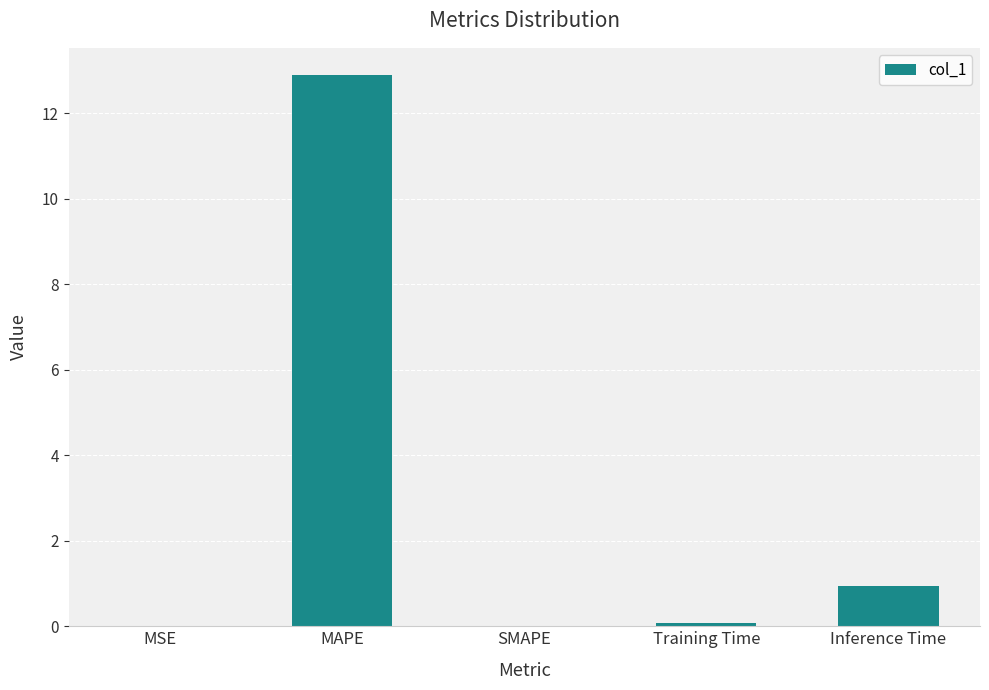

Are the bars horizontal?

No